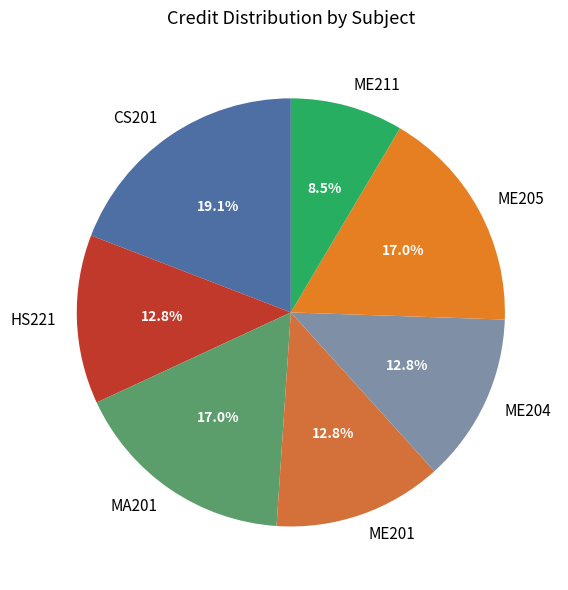

To the nearest percent, what percentage of the pie is MA201?

17%